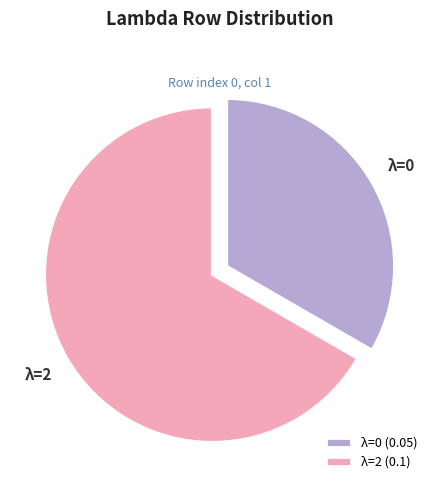

Combined, do λ=0 (0.05) and λ=2 (0.1) account for over 50%?

Yes